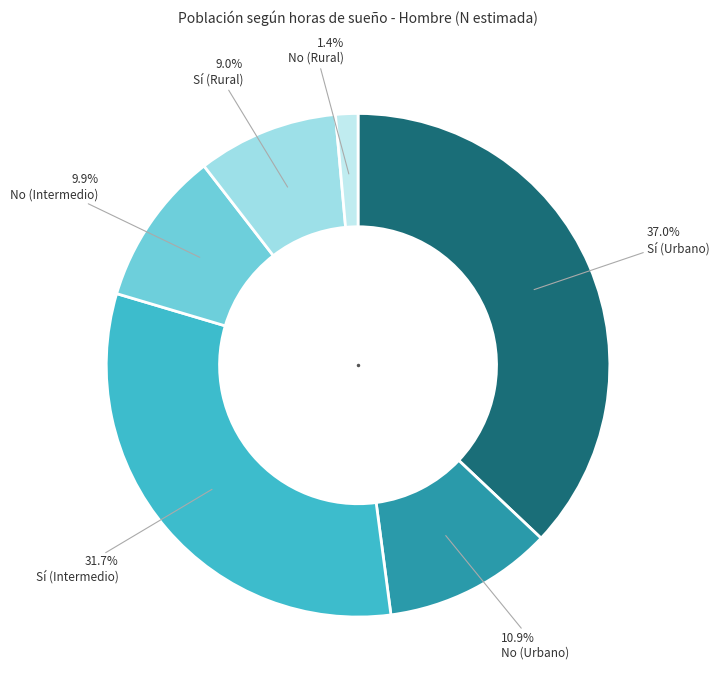

To the nearest percent, what portion does Sí (Urbano) represent?

37%